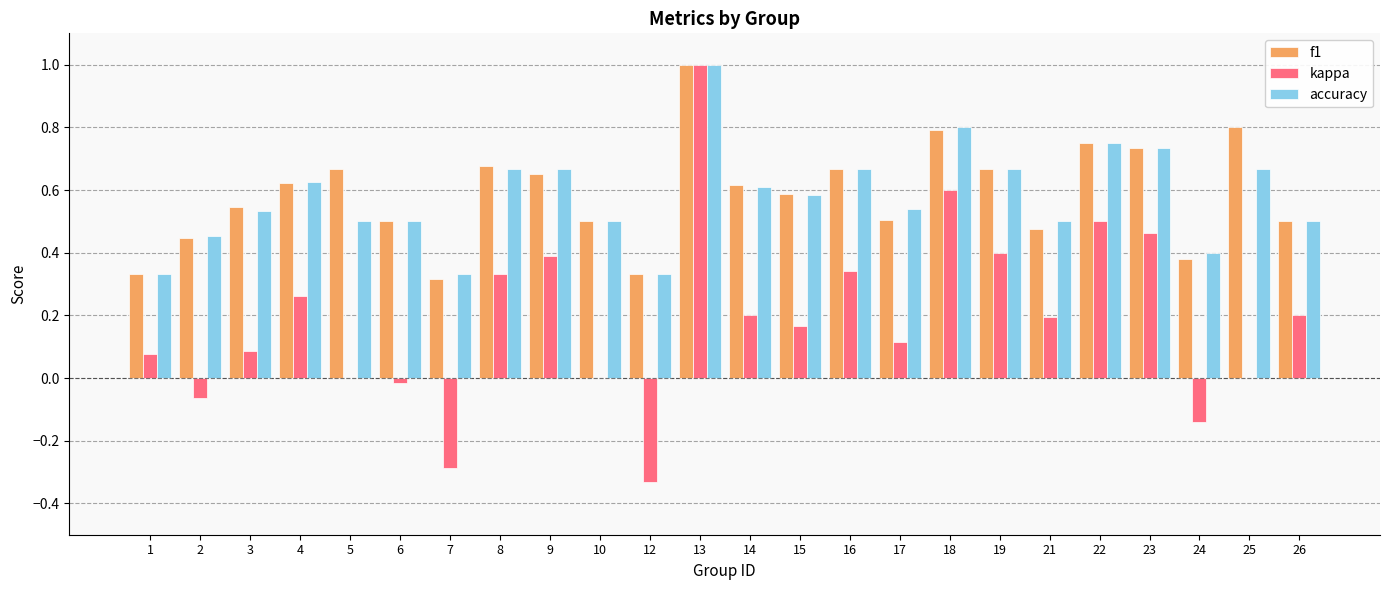

The value of kappa at 16 is 0.2. True or false?

False